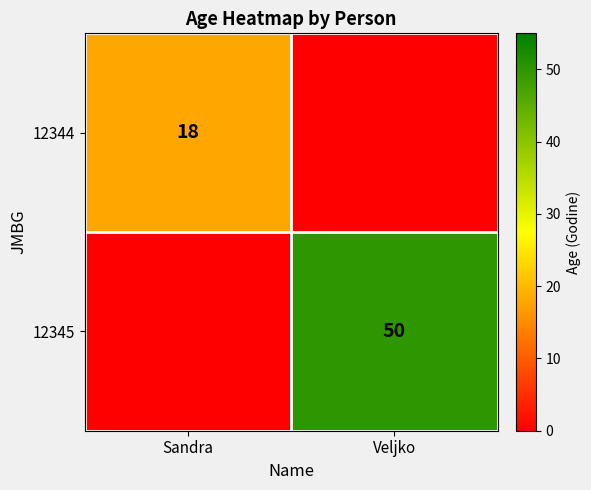

Which category has the highest value across all series?

Veljko